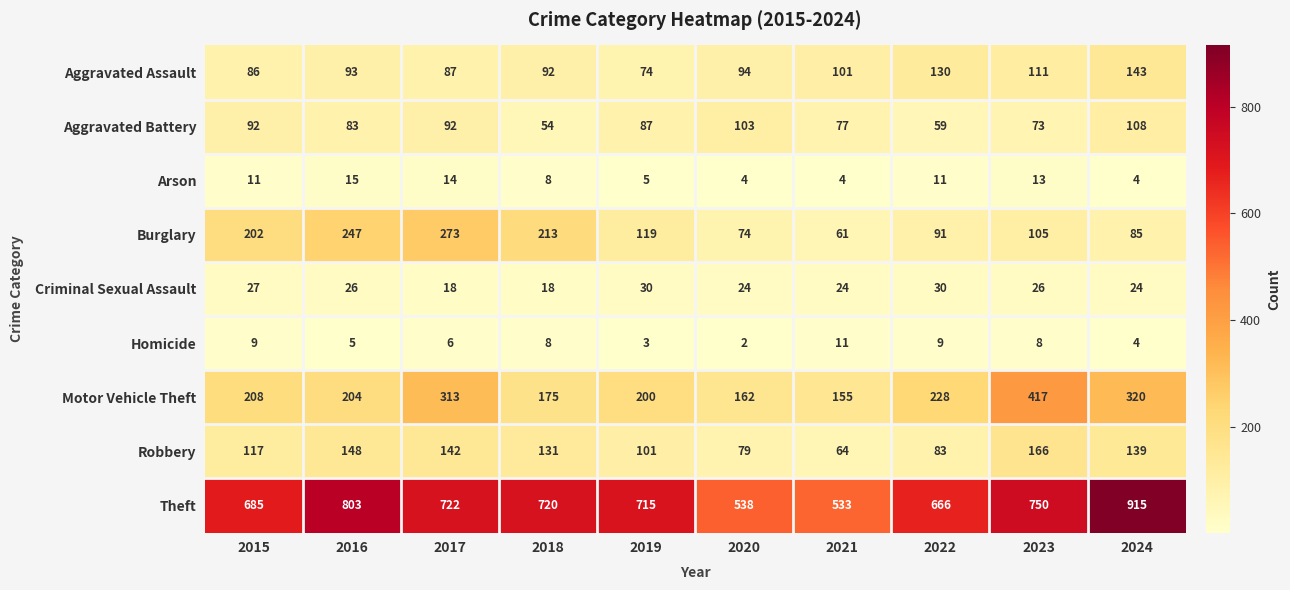

True or false: Homicide has a value of 11 at 2023.

False